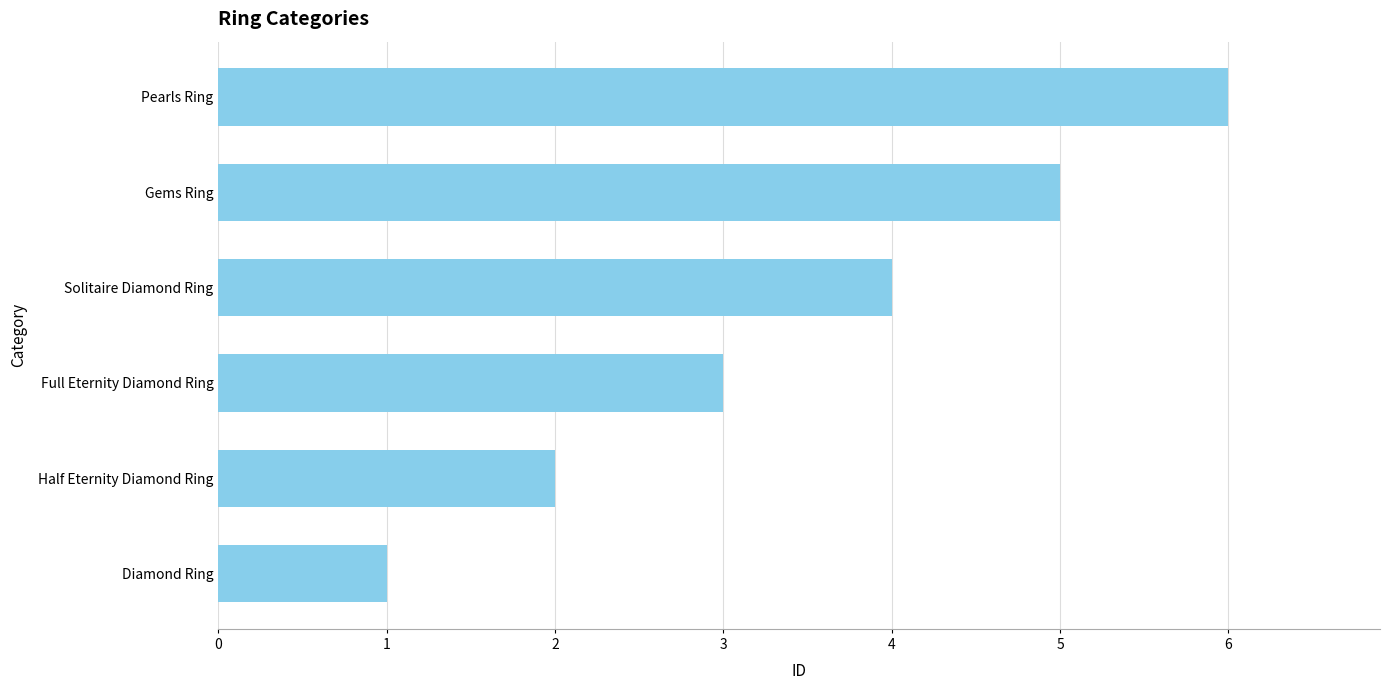

How many data points does each series have?

6